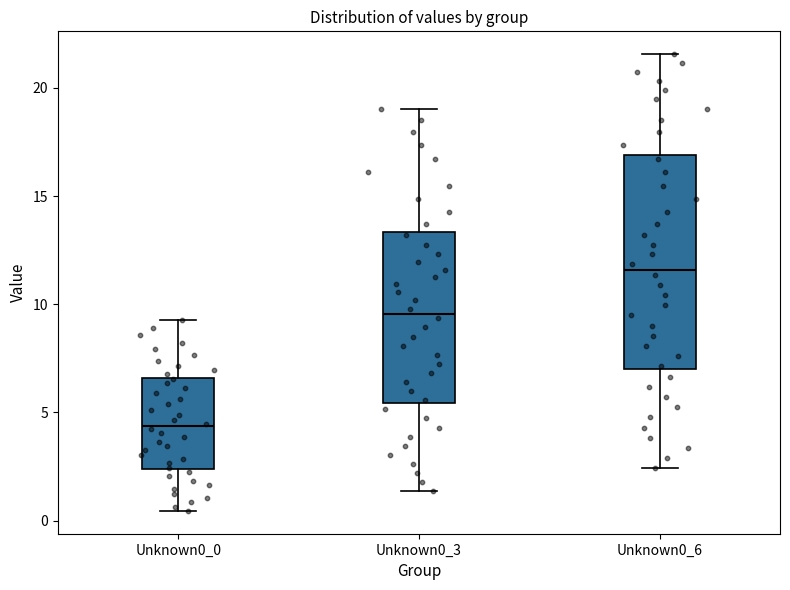

Comparing the boxes themselves (not the whiskers), which one is the tallest?

Unknown0_6